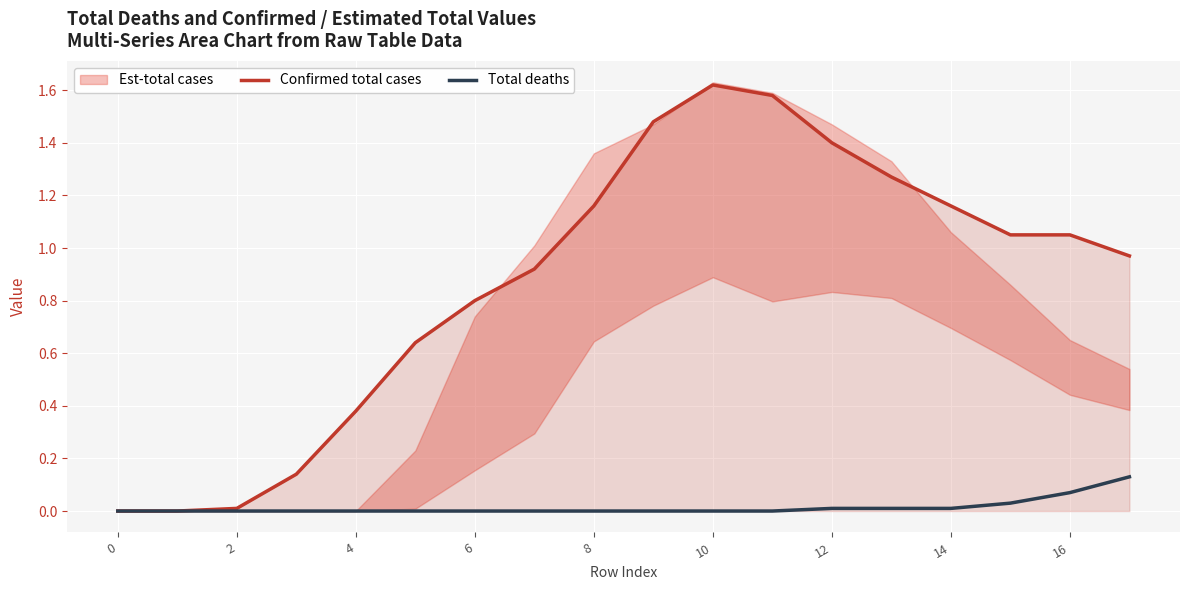

How many categories are shown in the chart?

18